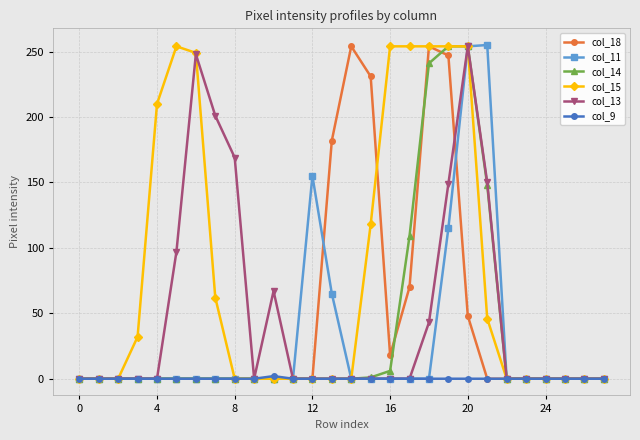

What is the value of the col_14 point at the 21st from the left?

254